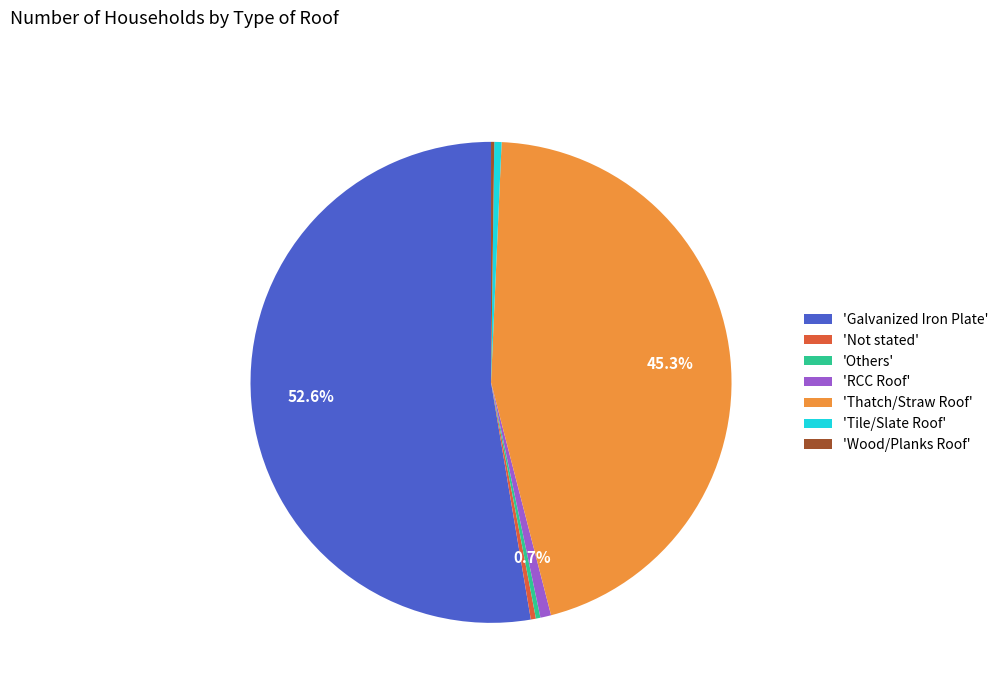

Which category has the biggest portion of the pie?

'Galvanized Iron Plate'